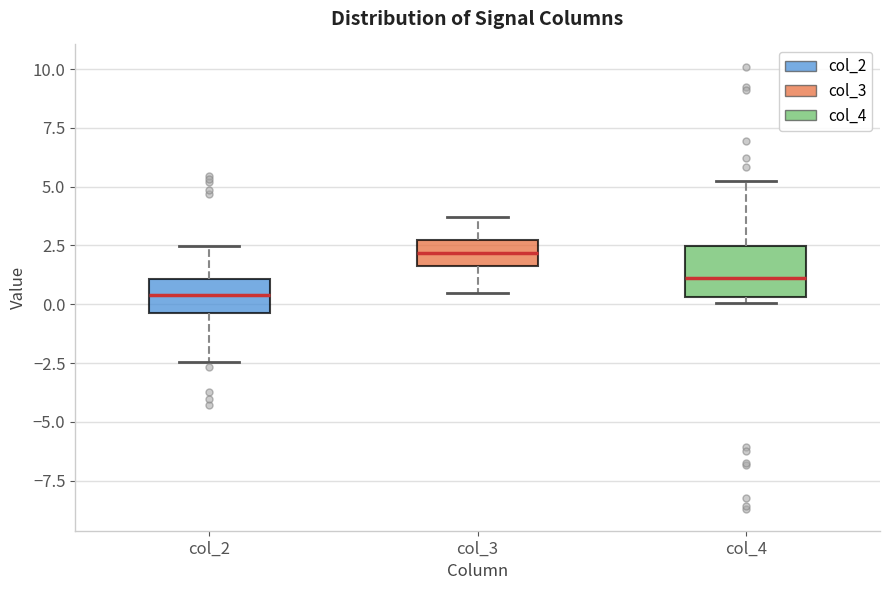

Where does the lower whisker of the box for col_2 end on the y-axis? The values are not printed on the chart, so give them approximately, as read against the axis.

-2.5